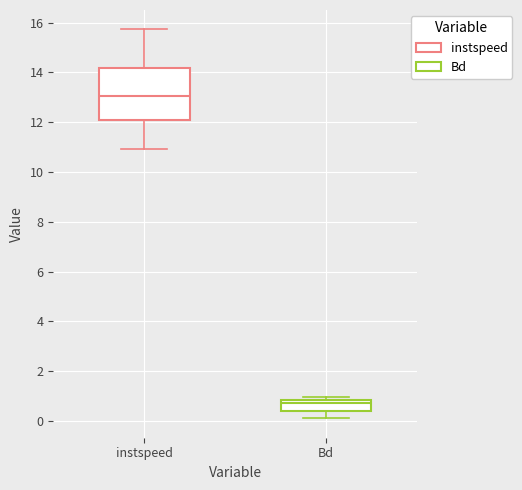

Reading left to right, read every box against the y-axis: the position of its median line, the range the box covers, and the ends of its whiskers. The values are not printed on the chart, so give them approximately, as read against the axis.

instspeed: median 13.0, box 12.0 to 14.2, whiskers 11.0 to 15.8
Bd: median 0.8 (just below the box's upper edge), box 0.4 to 0.8, whiskers 0.2 to 1.0